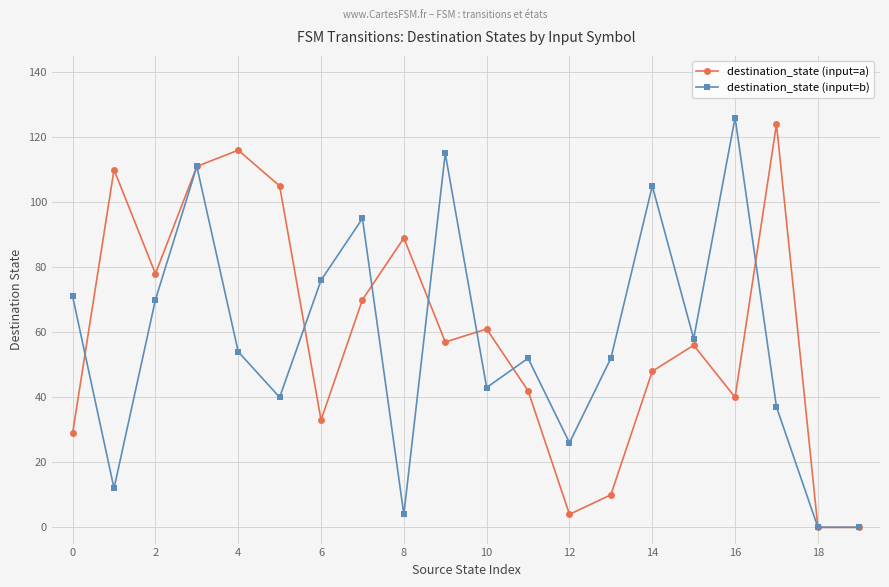

True or false: destination_state (input=a) has more than 2 interior local peaks.

True